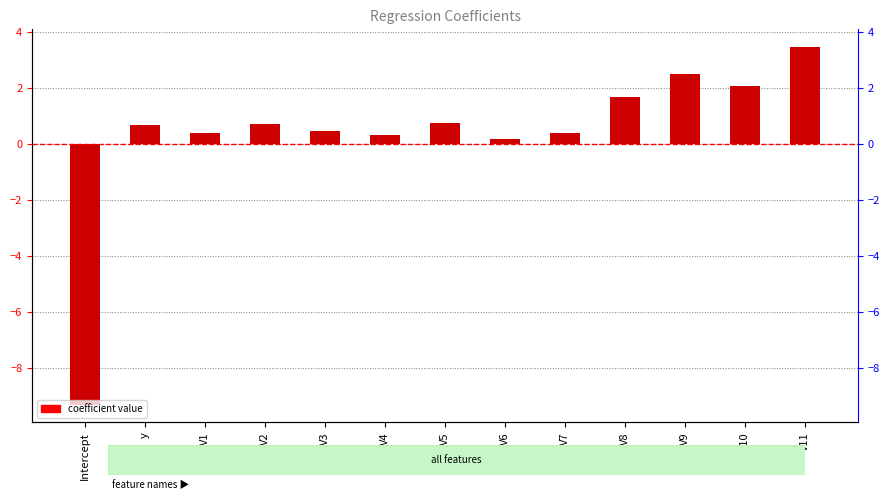

Reading left to right, transcribe all the data shown in this chart.

-9.3	0.7	0.4	0.7	0.5	0.3	0.7	0.2	0.4	1.7	2.5	2.1	3.4